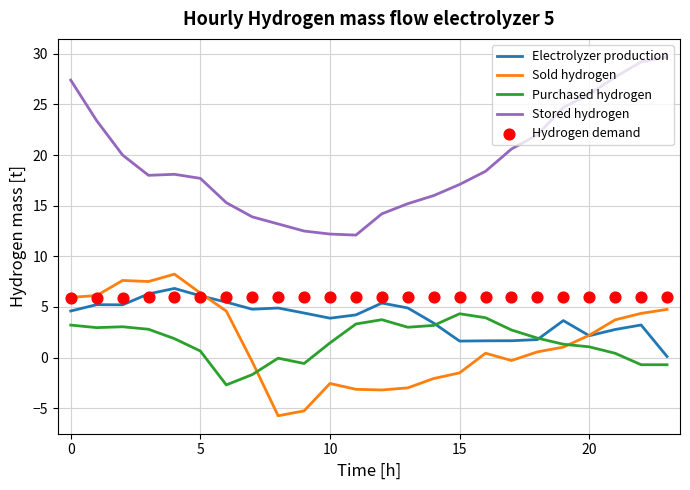

Is it true that Sold hydrogen equals 3.7 at 20?

False